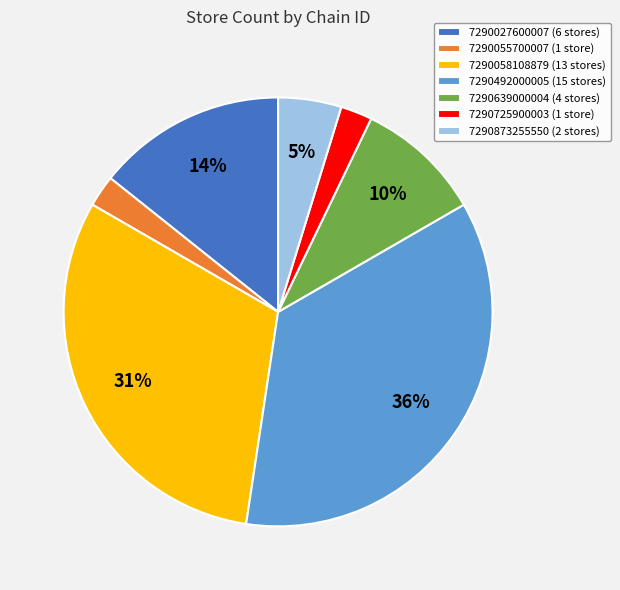

To the nearest percent, what portion does 7290055700007 represent?

2%